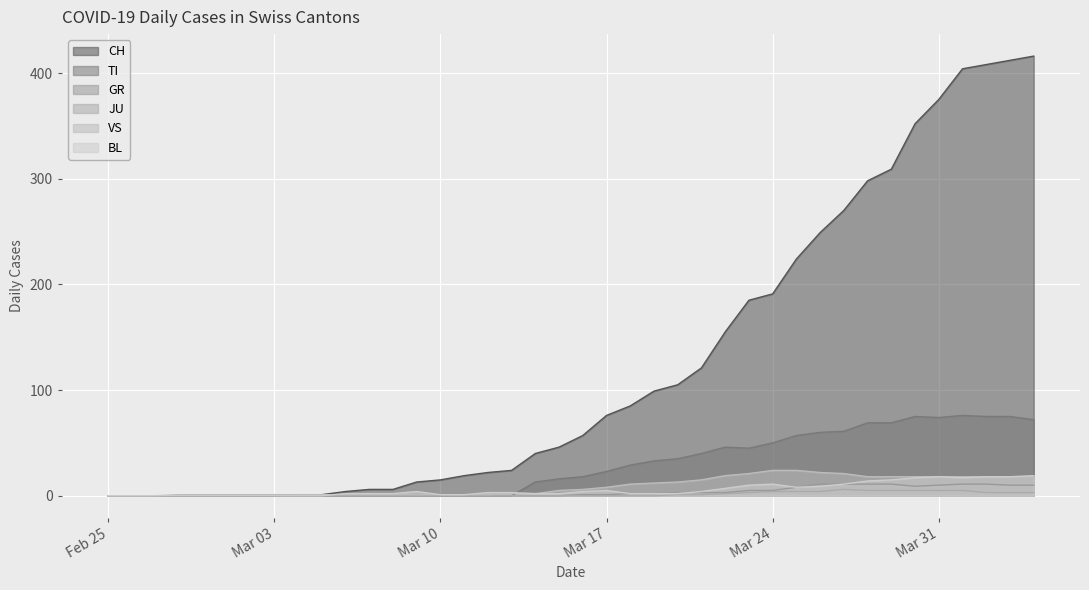

Count the number of data series in this chart.

6